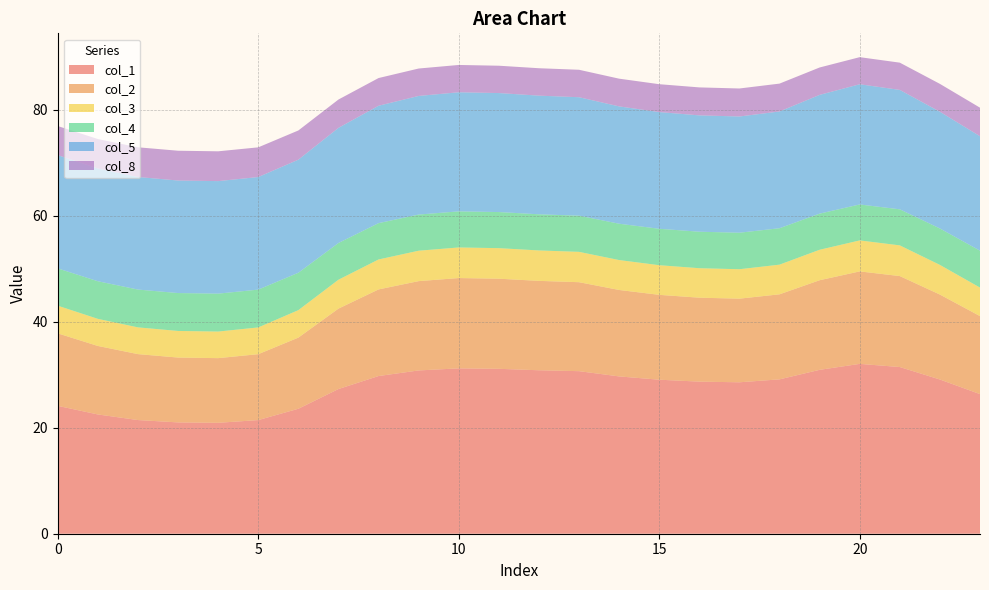

Reading left to right, transcribe all the data shown in this chart.

col_1: 24.1	22.5	21.5	21.0	20.9	21.5	23.6	27.3	29.8	30.8	31.2	31.1	30.9	30.7	29.7	29.1	28.7	28.6	29.1	30.9	32.1	31.5	29.1	26.4
col_2: 13.7	12.9	12.4	12.2	12.2	12.4	13.4	15.2	16.4	16.9	17.1	17.0	16.9	16.8	16.3	16.0	15.8	15.8	16.1	16.9	17.5	17.2	16.0	14.7
col_3: 5.2	5.1	5.1	5.0	5.0	5.1	5.2	5.5	5.7	5.7	5.8	5.8	5.7	5.7	5.6	5.6	5.6	5.6	5.6	5.8	5.9	5.8	5.6	5.4
col_4: 7.0	7.1	7.1	7.2	7.2	7.1	7.1	6.9	6.9	6.8	6.8	6.8	6.8	6.8	6.9	6.9	6.9	6.9	6.9	6.8	6.8	6.8	6.9	7.0
col_5: 21.4	21.3	21.3	21.2	21.2	21.3	21.3	21.7	22.2	22.4	22.5	22.5	22.4	22.4	22.2	22.0	22.0	21.9	22.0	22.4	22.7	22.5	22.0	21.6
col_8: 5.5	5.6	5.6	5.6	5.6	5.6	5.5	5.3	5.2	5.2	5.2	5.2	5.2	5.2	5.2	5.3	5.3	5.3	5.3	5.2	5.1	5.1	5.3	5.4